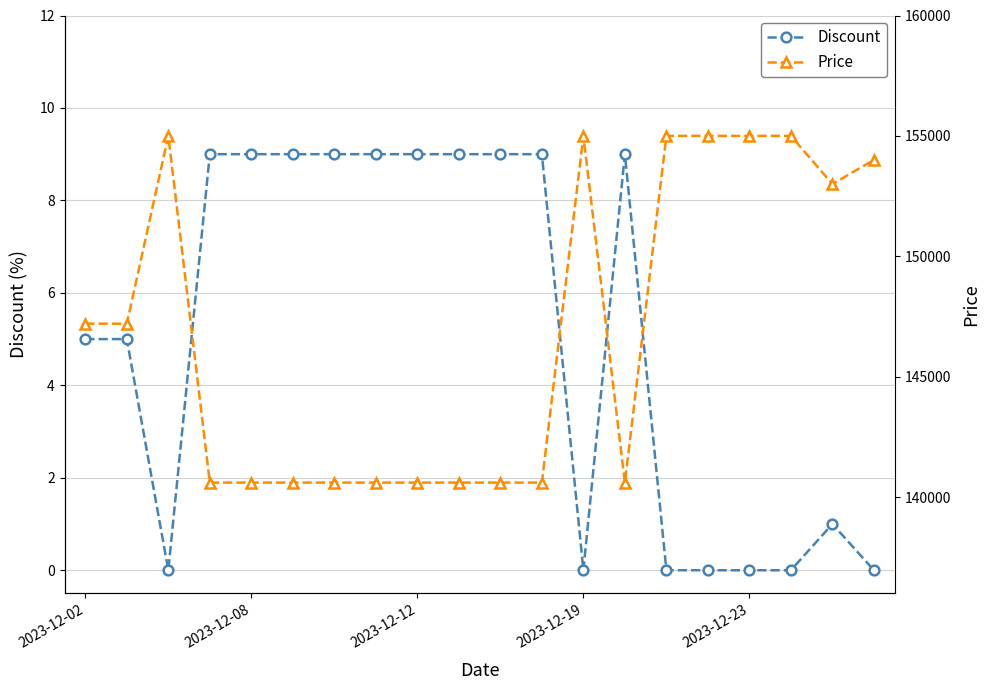

Rank the series at 2023-12-12 from highest to lowest value.

Price, Discount